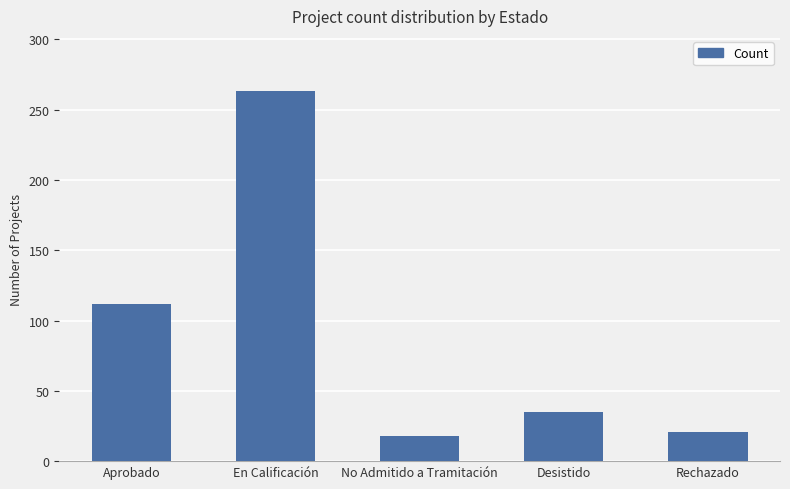

Which has a higher value, No Admitido a Tramitación or Desistido?

Desistido